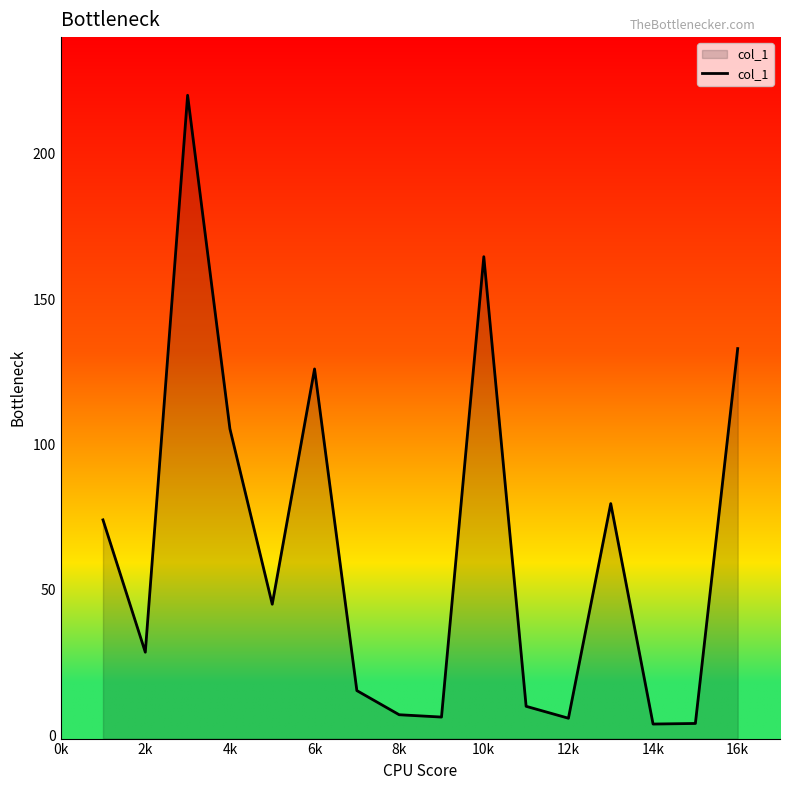

The value at 16k is 133.0. True or false?

True